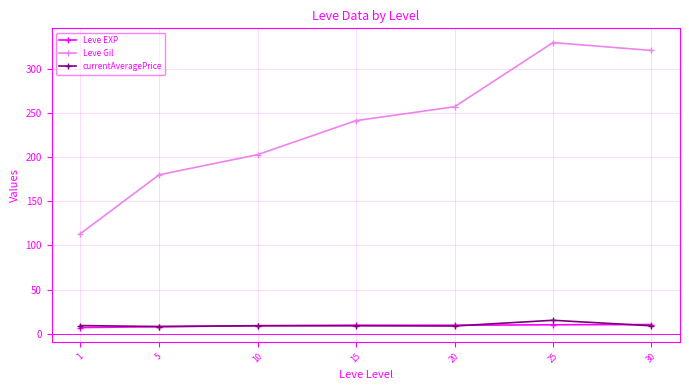

Which series has the largest total across all categories?

Leve Gil